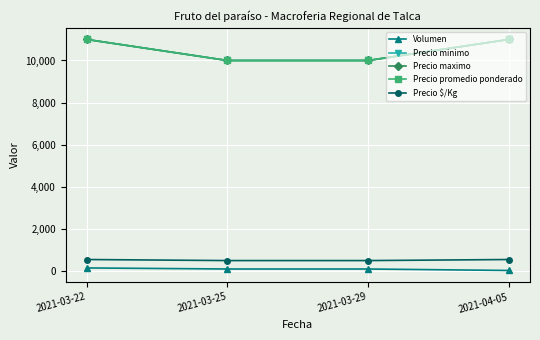

True or false: Precio $/Kg and Precio maximo cross at least once.

False